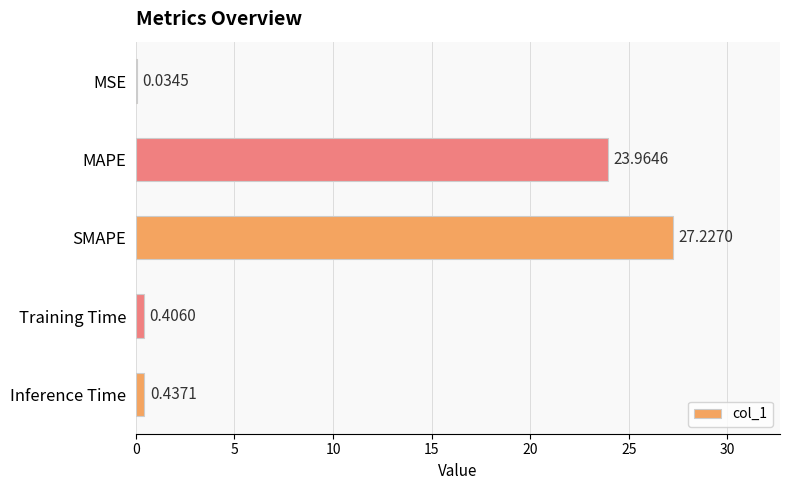

Between Inference Time and MAPE, which is larger?

MAPE